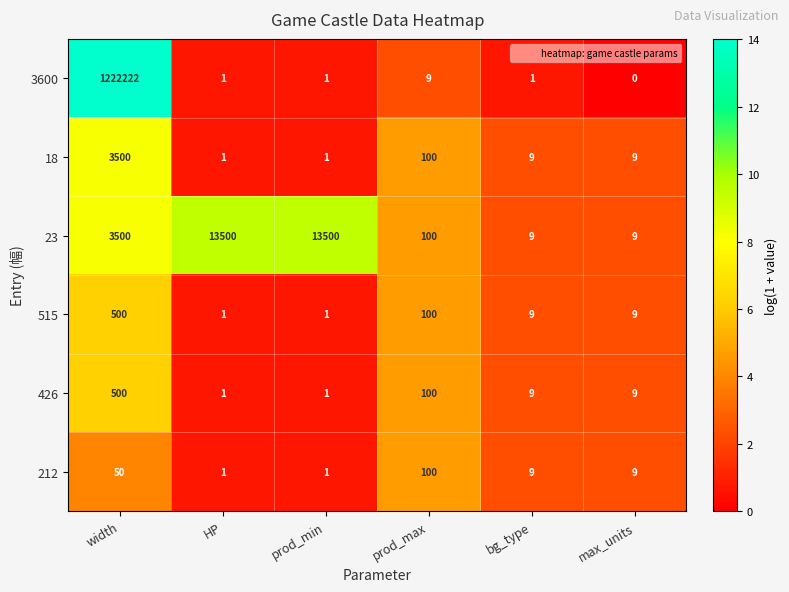

The value of 515 at width is 171. True or false?

False